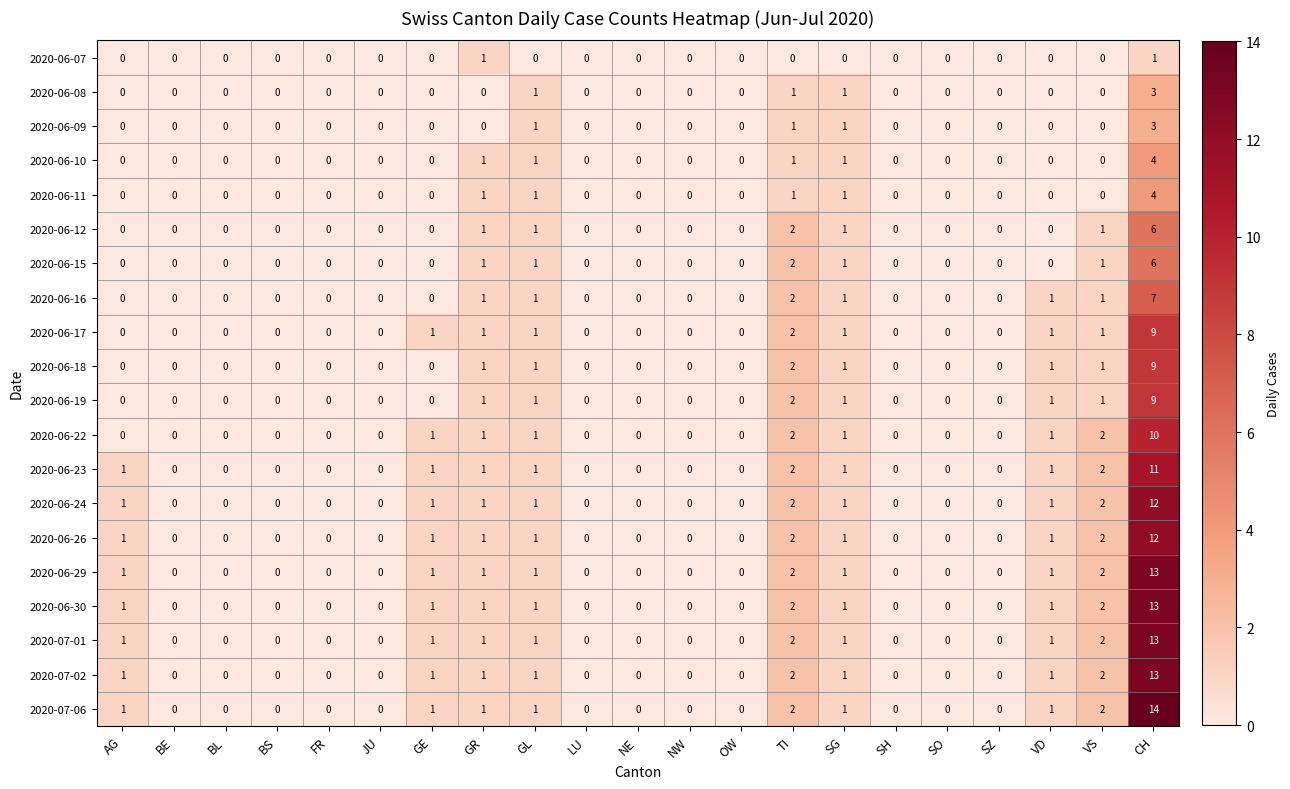

What is the difference between the maximum and minimum values in the 2020-06-18 series?

9